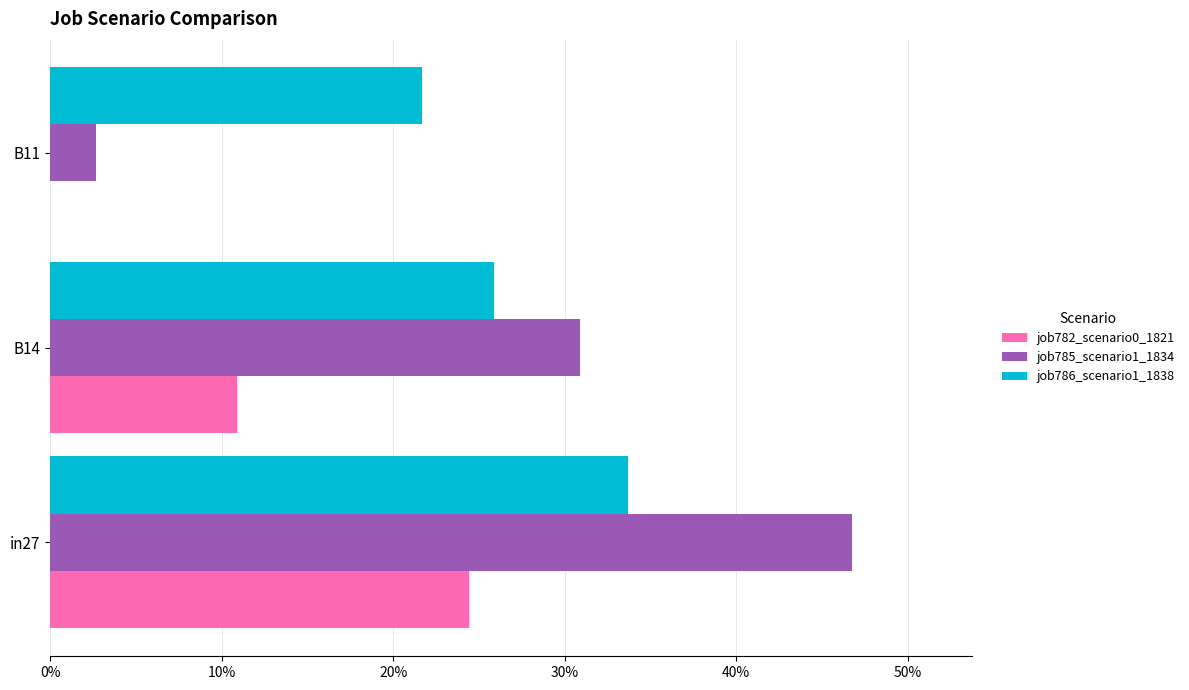

Which series has the largest total across all categories?

job786_scenario1_1838